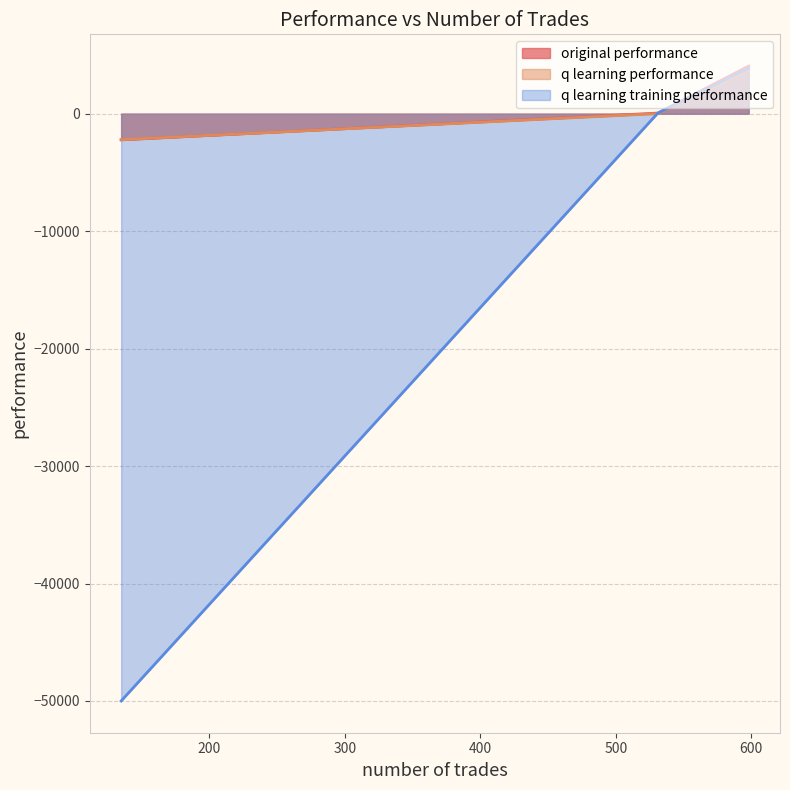

Where is q learning performance nearest to the value 741?

531